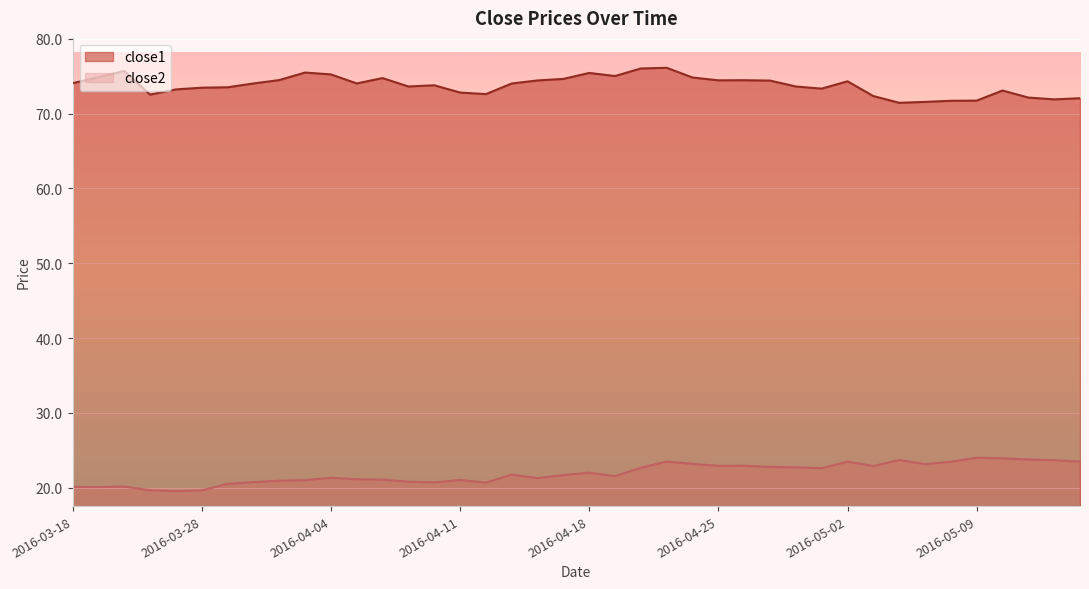

At which label is close2 closest to 21?

2016-04-01